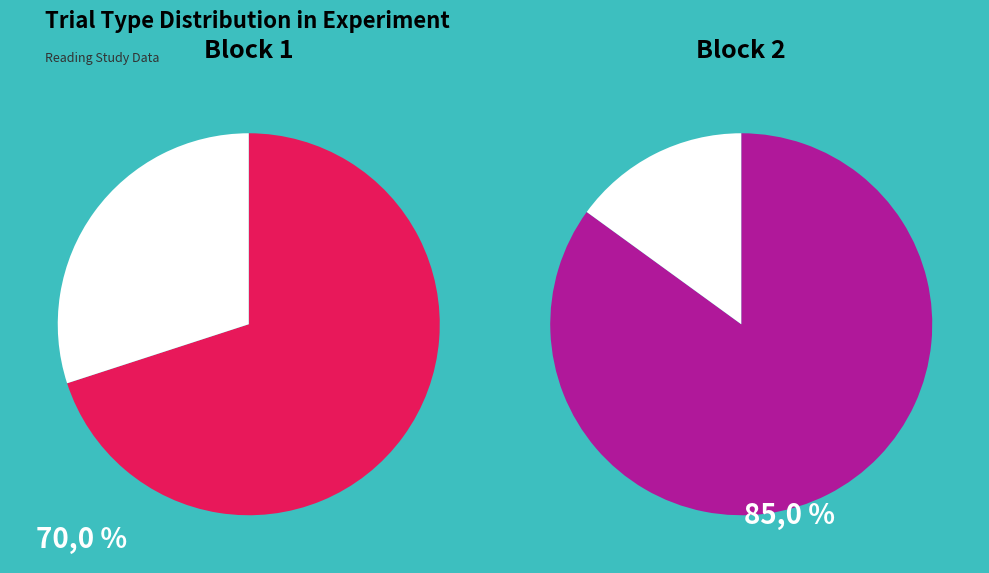

How many slices are in this pie chart?

2